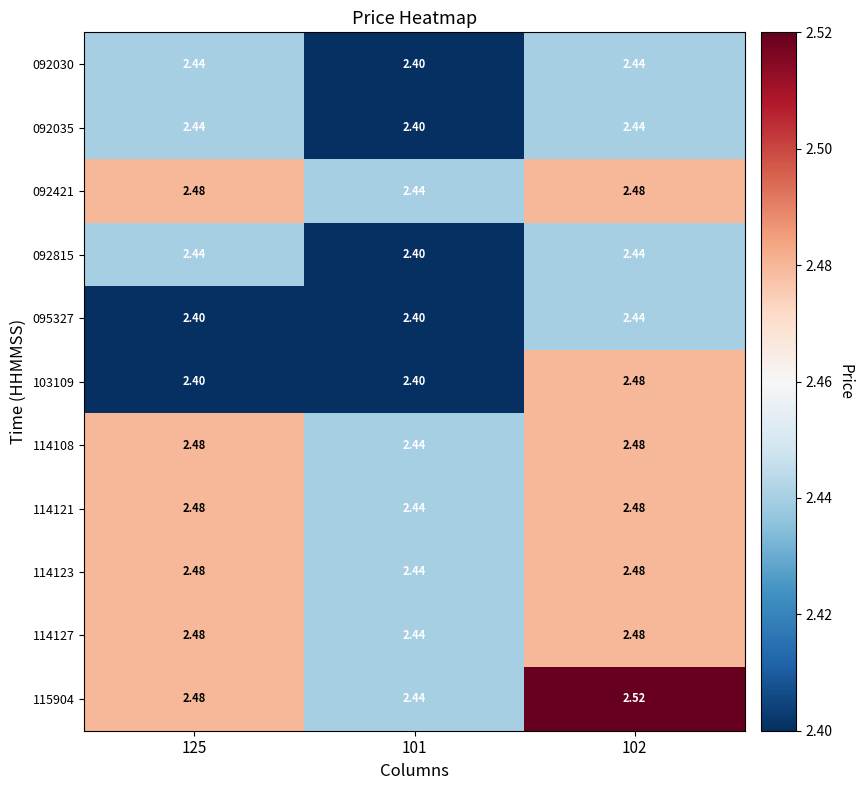

At 101, list the series in order from smallest to largest.

092030, 092035, 092815, 095327, 103109, 092421, 114108, 114121, 114123, 114127, 115904